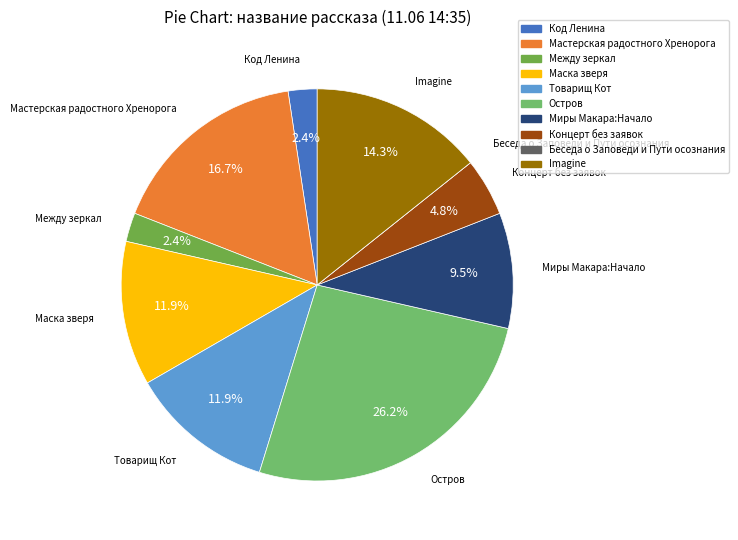

Is there a majority slice in this chart?

No